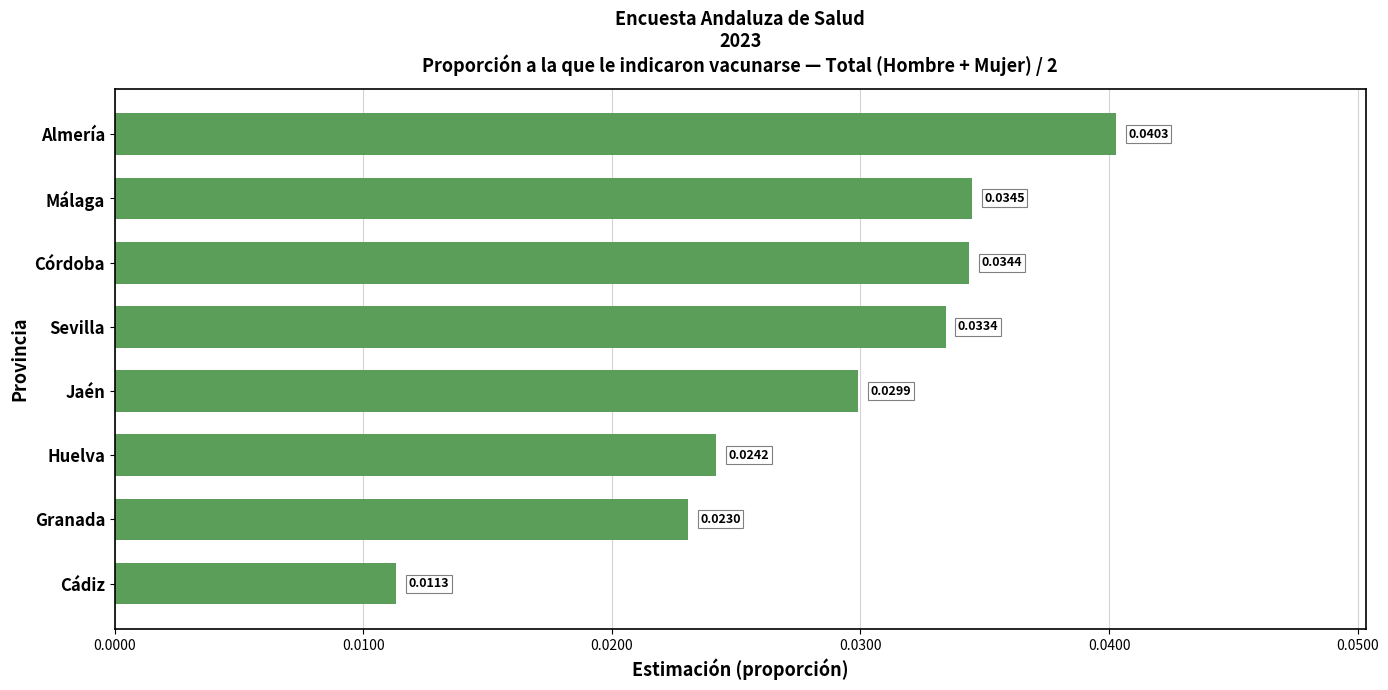

What is the label of the 6th bar from the bottom?

Córdoba